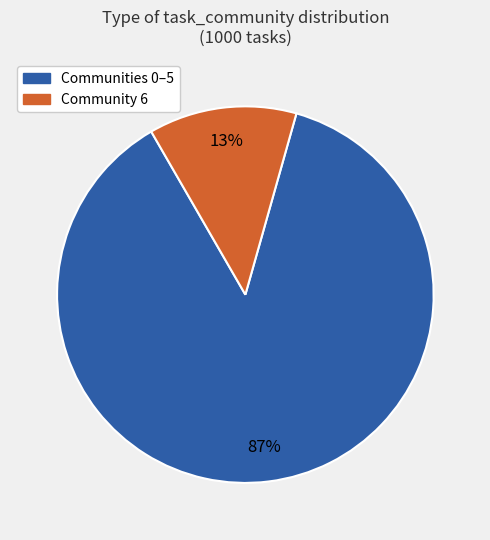

To the nearest percent, what is the average slice percentage?

50%